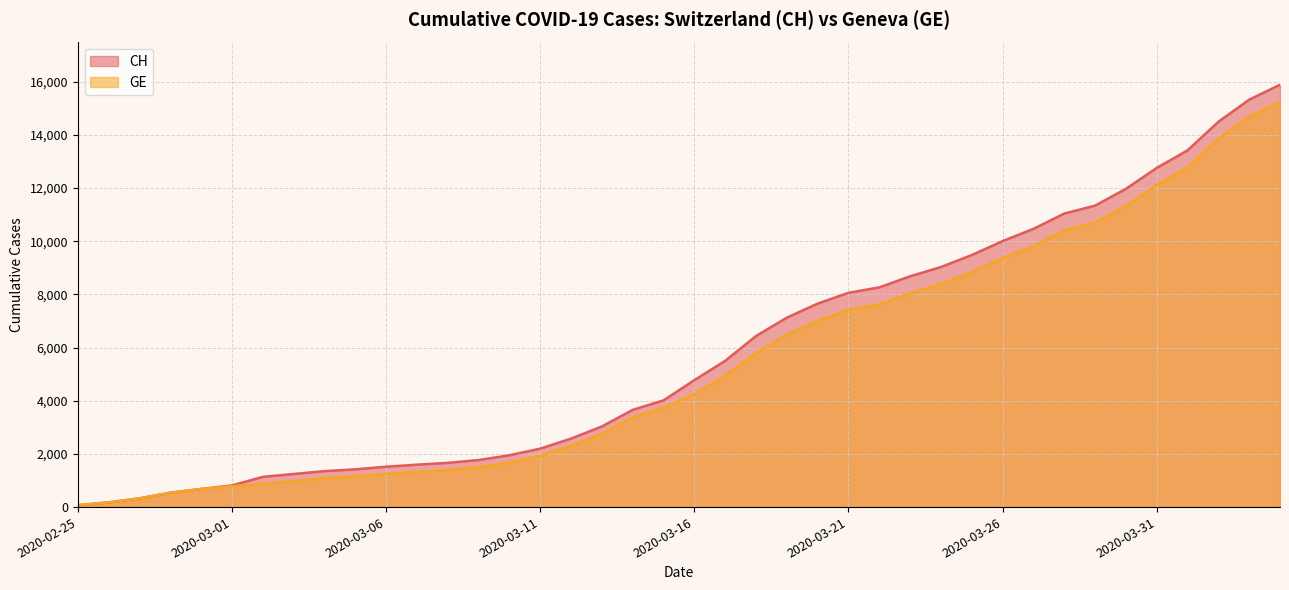

At 2020-03-20, list the series in order from smallest to largest.

GE, CH